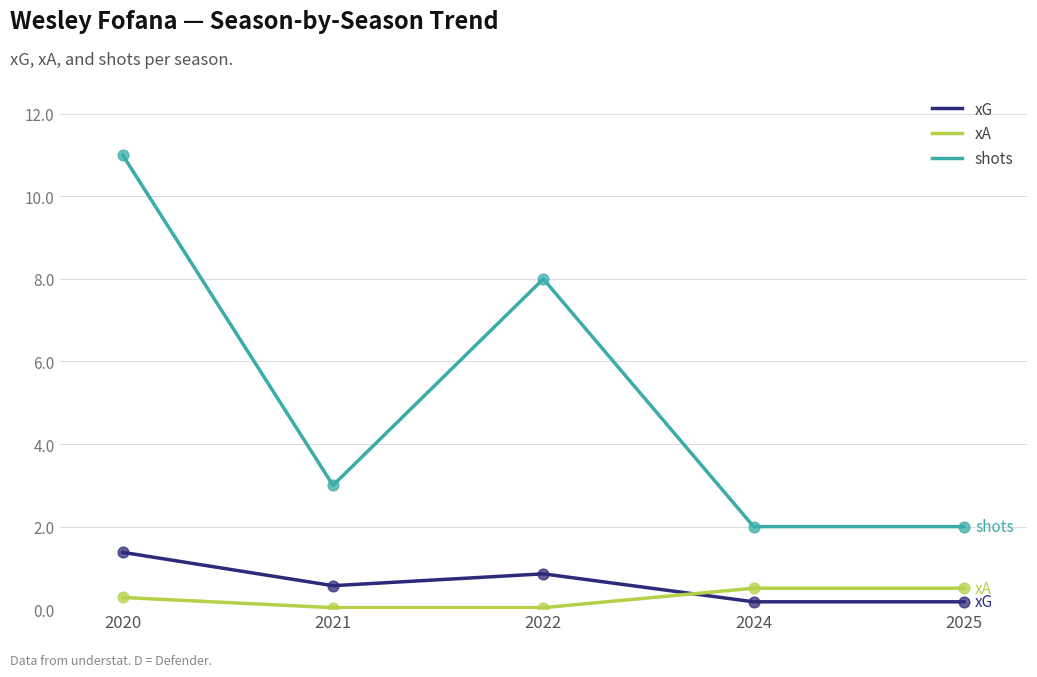

At how many categories does at least one series exceed 6?

2